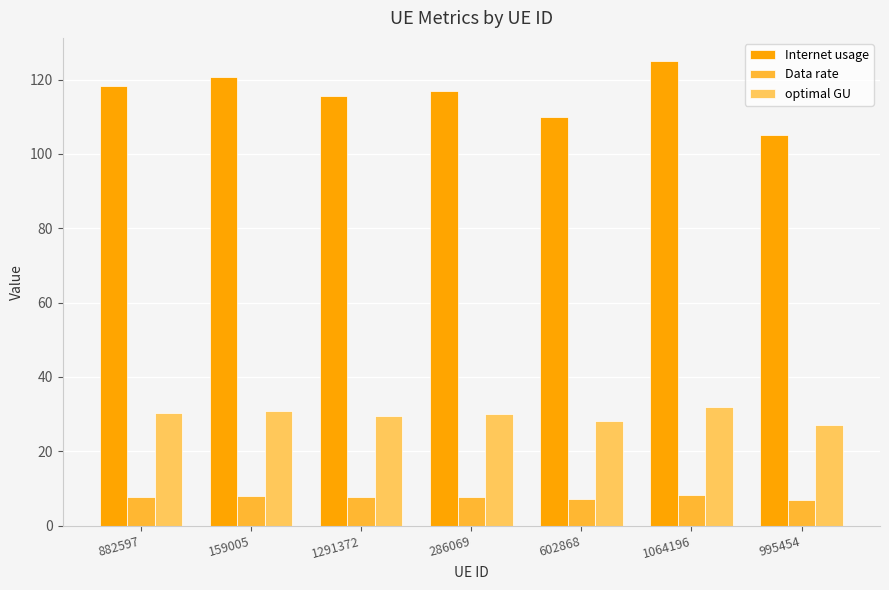

Which series has the widest spread of values?

Internet usage